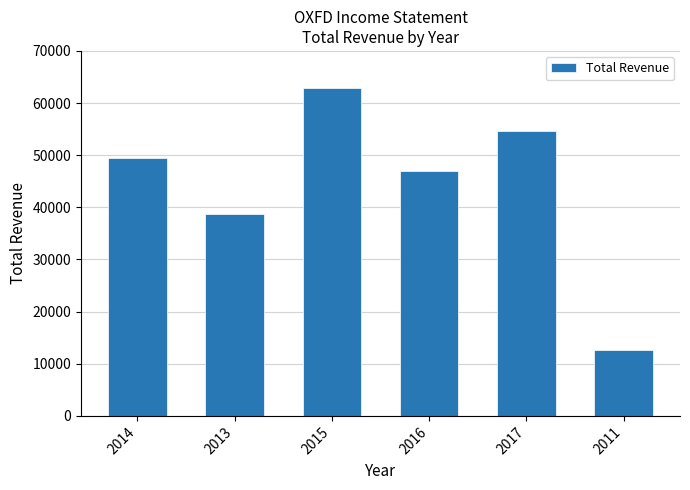

How many values are below 49500?

3